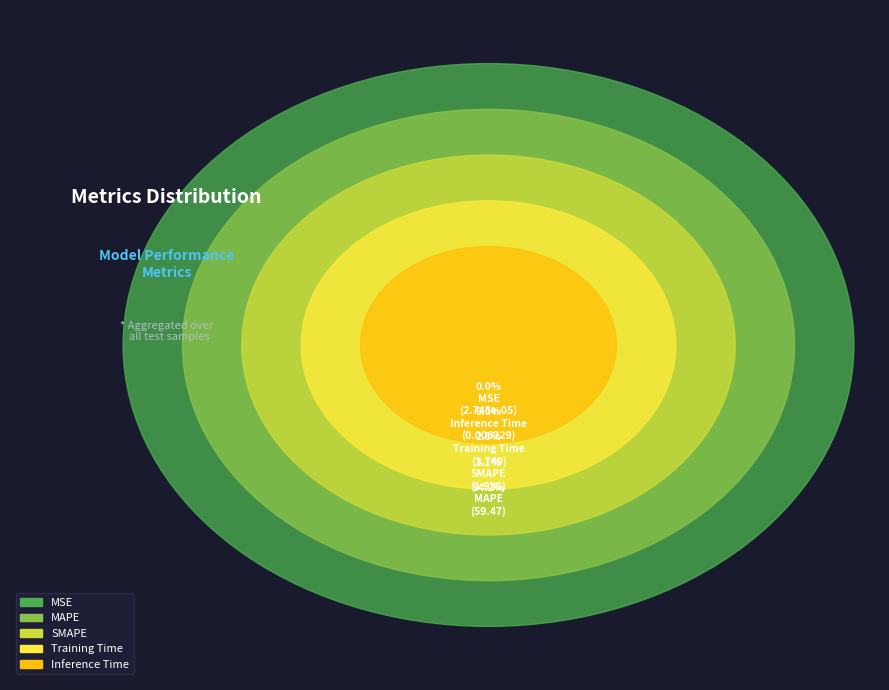

Rank the categories by value from highest to lowest.

MAPE, SMAPE, Training Time, Inference Time, MSE